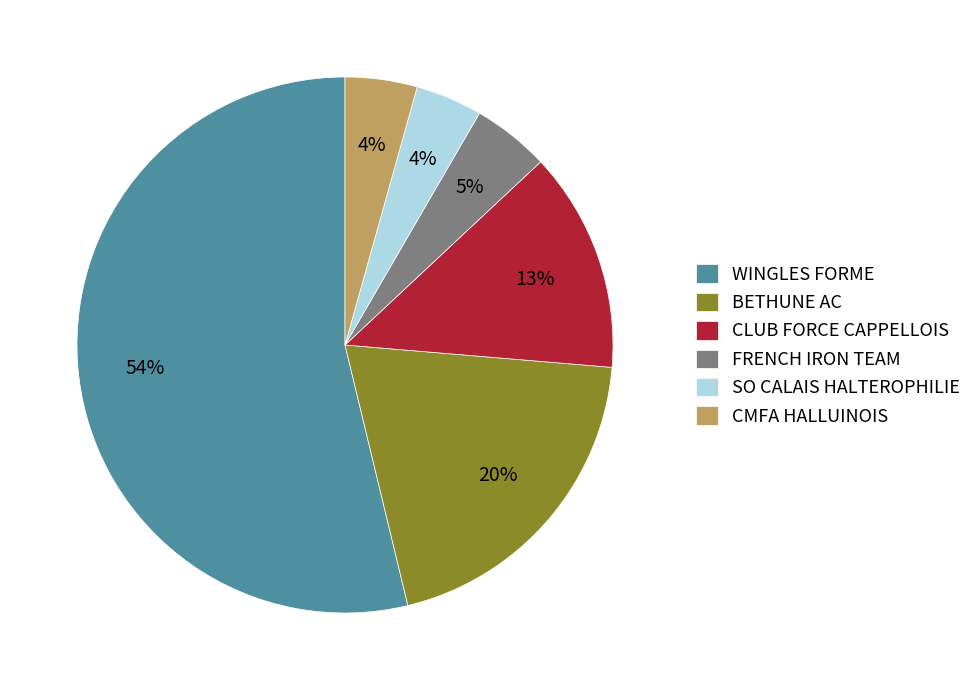

Which slice is the largest?

WINGLES FORME